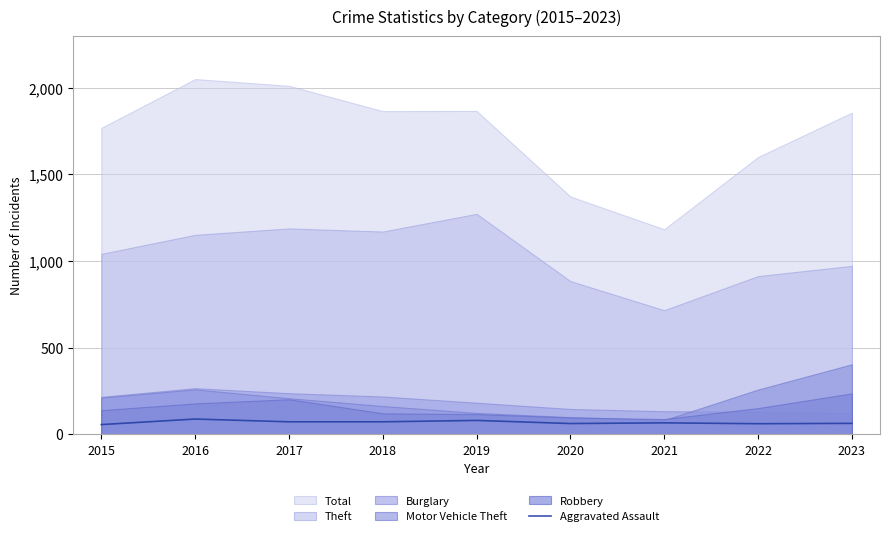

Reading left to right, extract all data points from this chart.

56	88	72	72	80	62	66	61	63